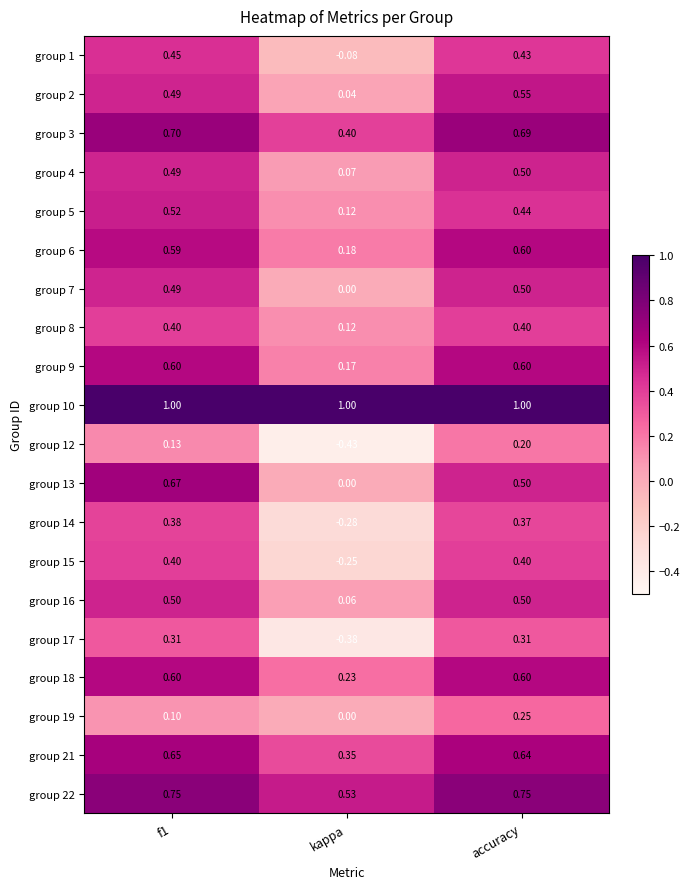

What is the maximum value shown in the chart?

1.0